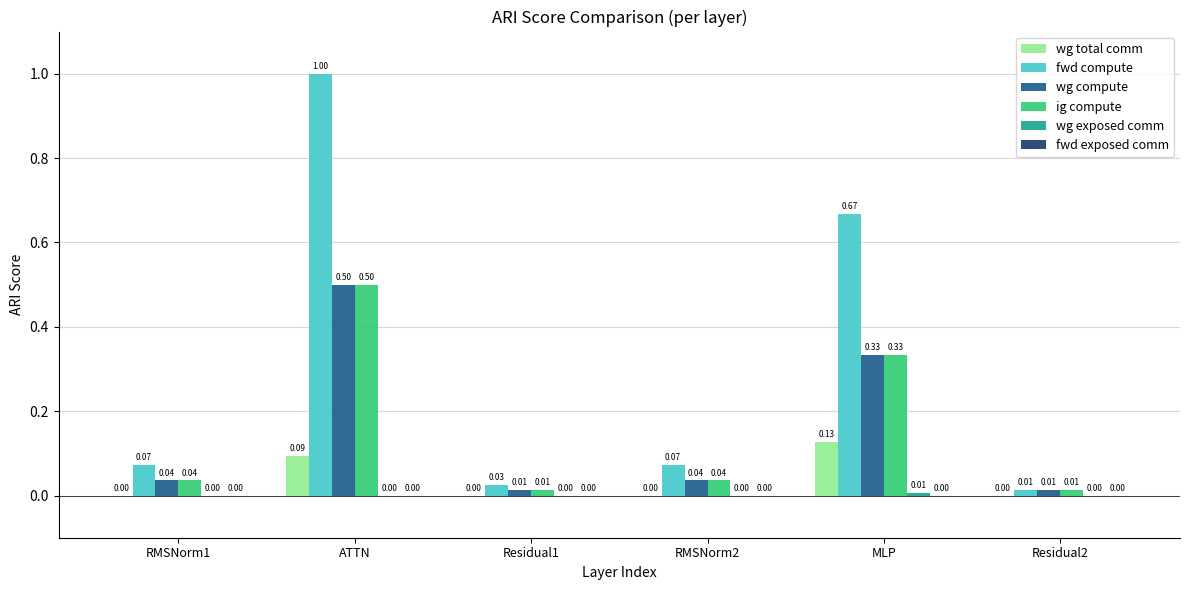

Between Residual1 and MLP, which series saw the biggest shift?

fwd compute